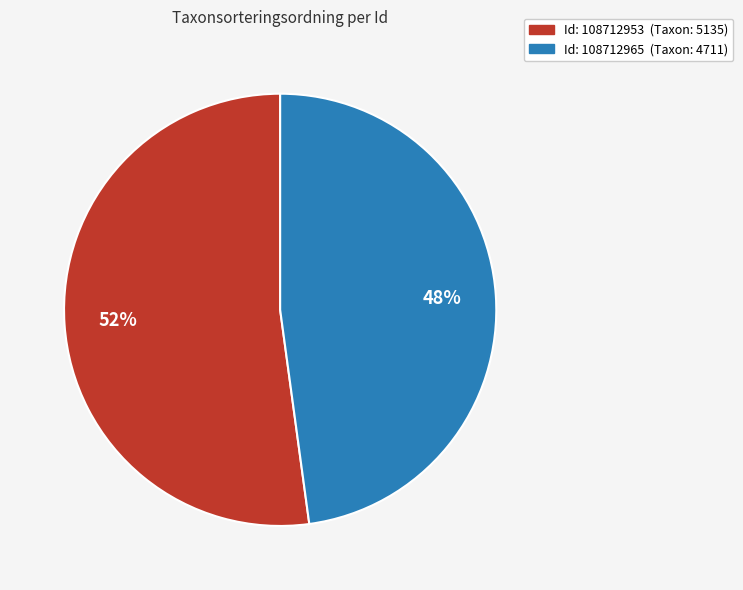

Is there any slice that represents more than half of the pie?

Yes